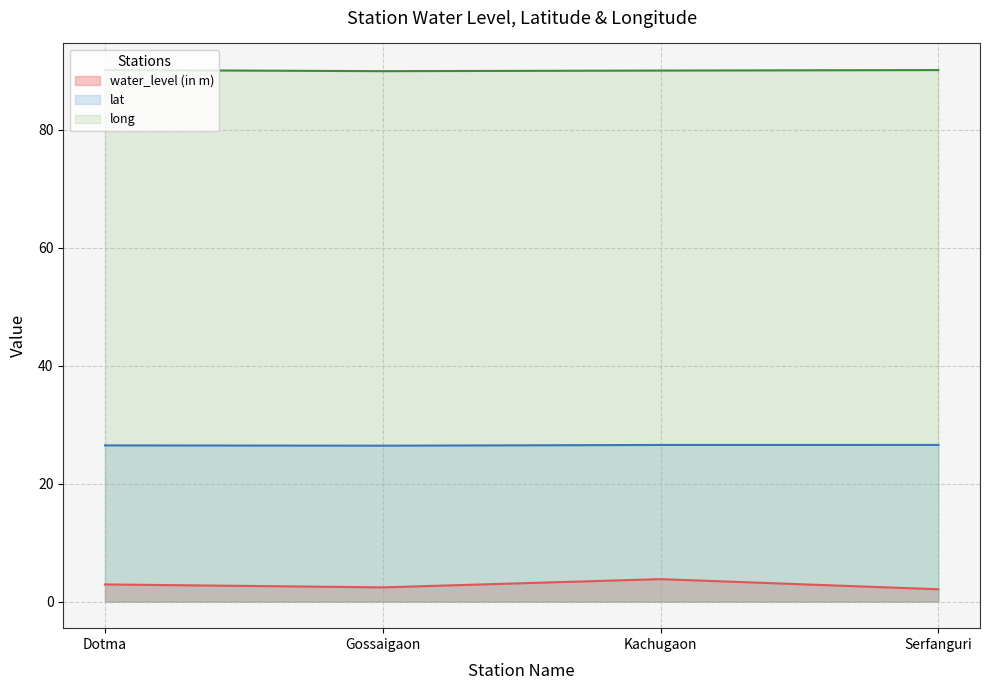

Which label corresponds to the smallest value in the chart?

Serfanguri